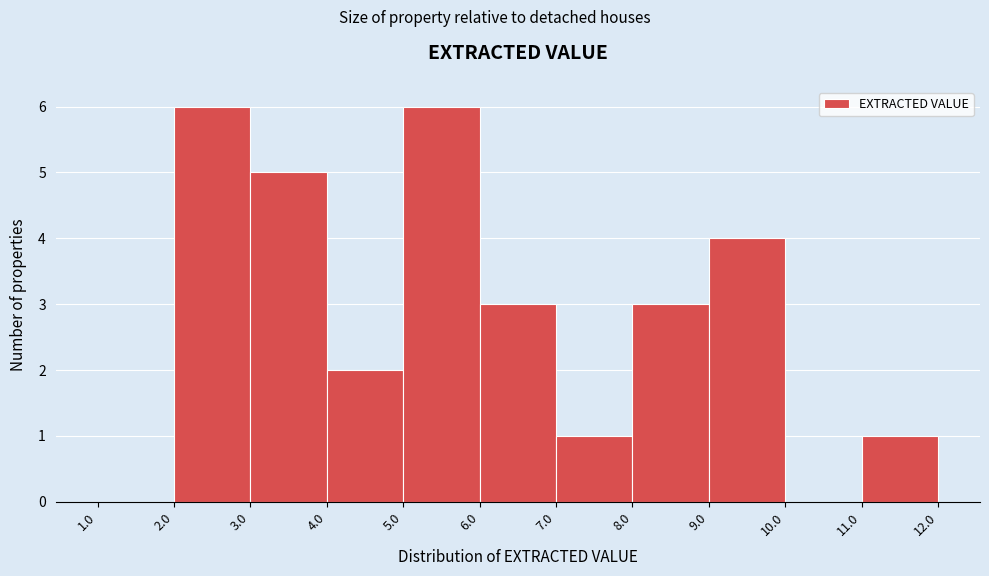

Reading left to right, list every bar in this chart as the range it spans on the x-axis followed by its height. The values are not printed on the chart, so give them approximately, as read against the axis.

1.0 to 2.0: 0
2.0 to 3.0: 6
3.0 to 4.0: 5
4.0 to 5.0: 2
5.0 to 6.0: 6
6.0 to 7.0: 3
7.0 to 8.0: 1
8.0 to 9.0: 3
9.0 to 10.0: 4
10.0 to 11.0: 0
11.0 to 12.0: 1